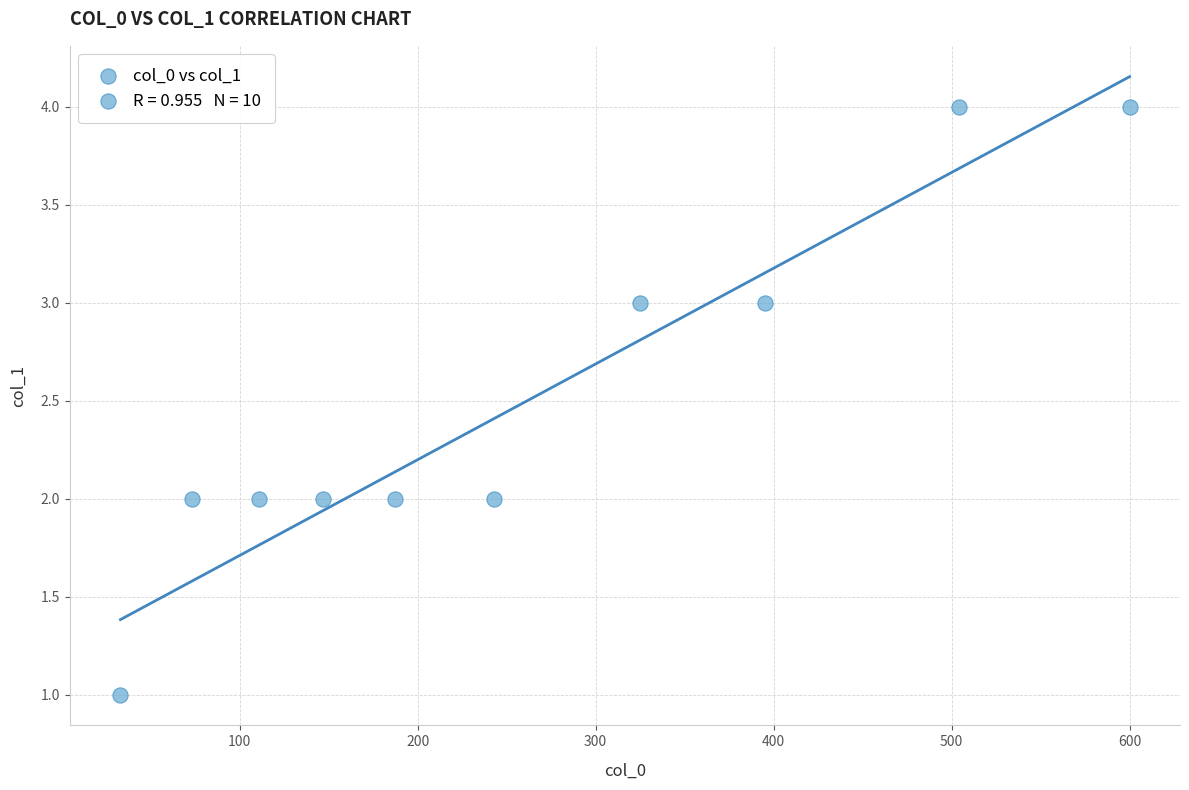

What is the range of Y values (max minus min)?

3